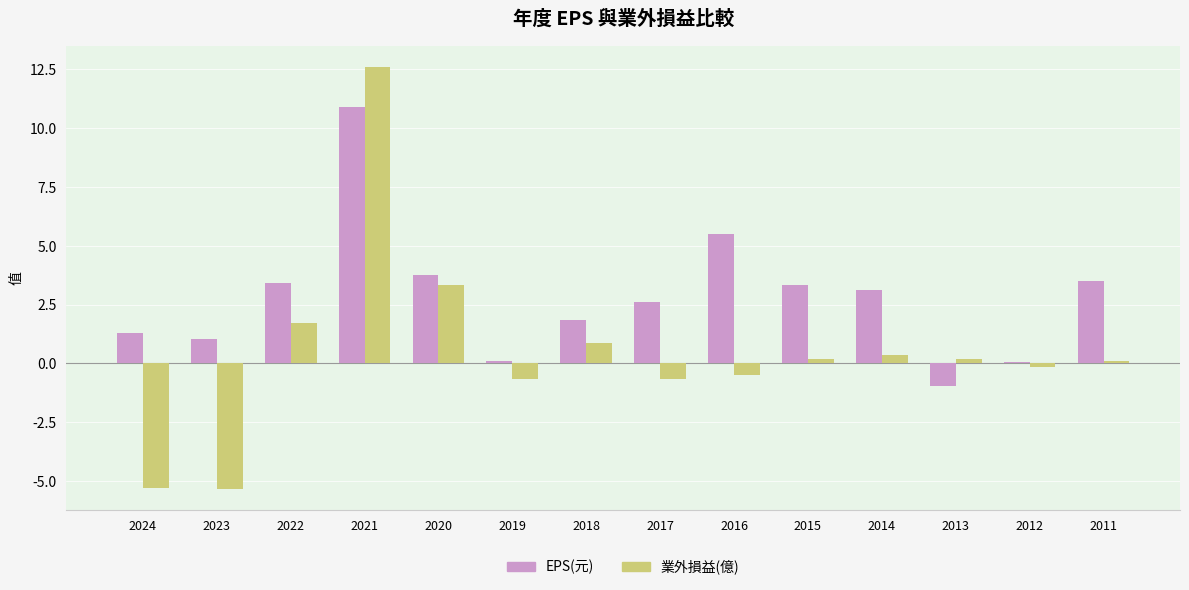

What is the difference between the second highest and minimum values in the EPS(元) series?

6.5